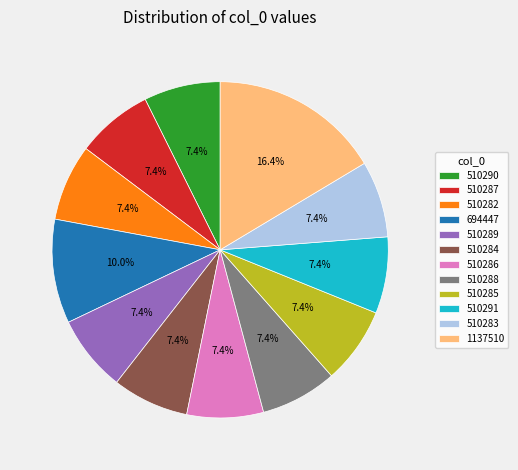

Which category has the biggest portion of the pie?

1137510